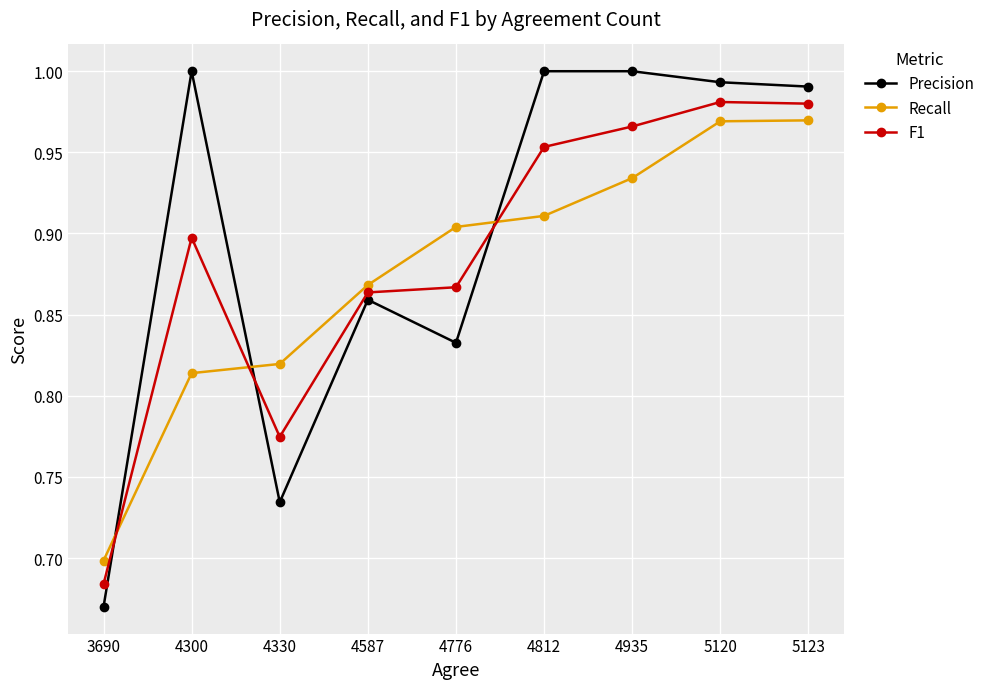

The value of Precision at 4935 is 0.6. True or false?

False